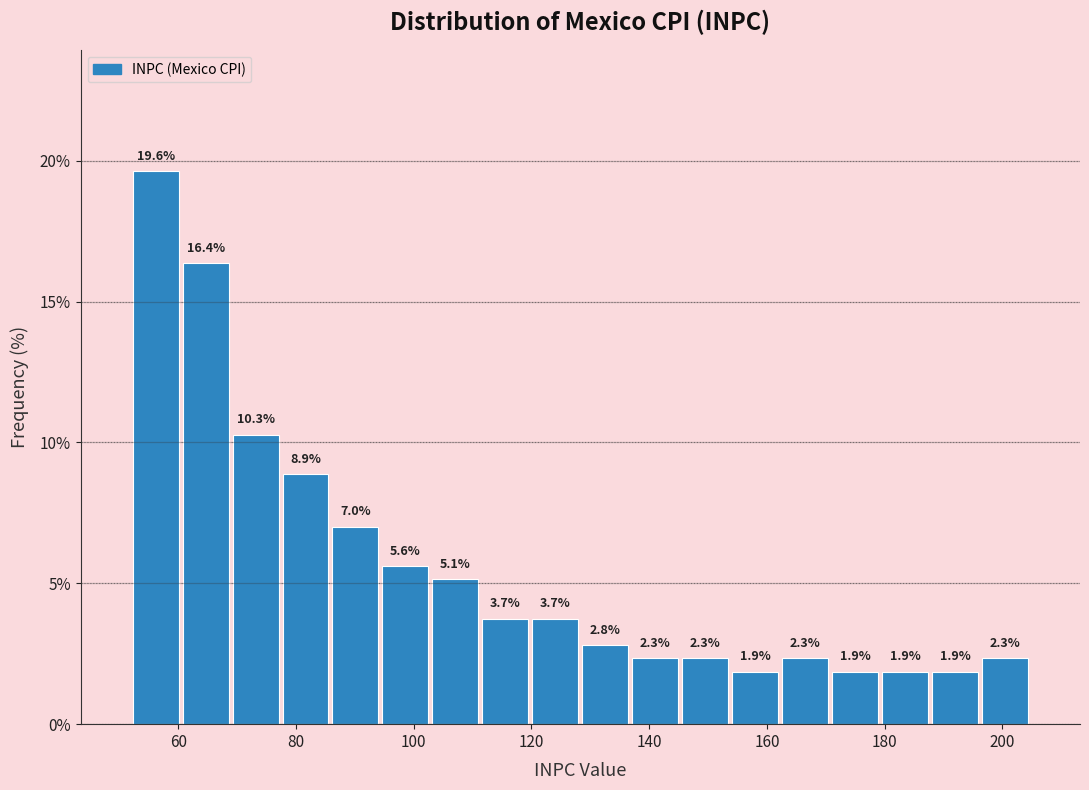

How tall is the bar that spans 94 to 102 on the x-axis? The bar edges are not printed on the chart, so give them approximately, as read against the axis.

5.6